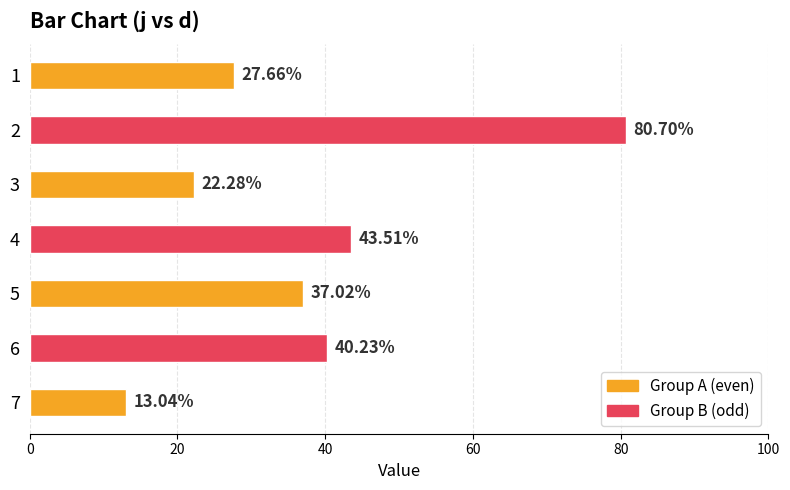

What is the smallest value displayed?

13.0